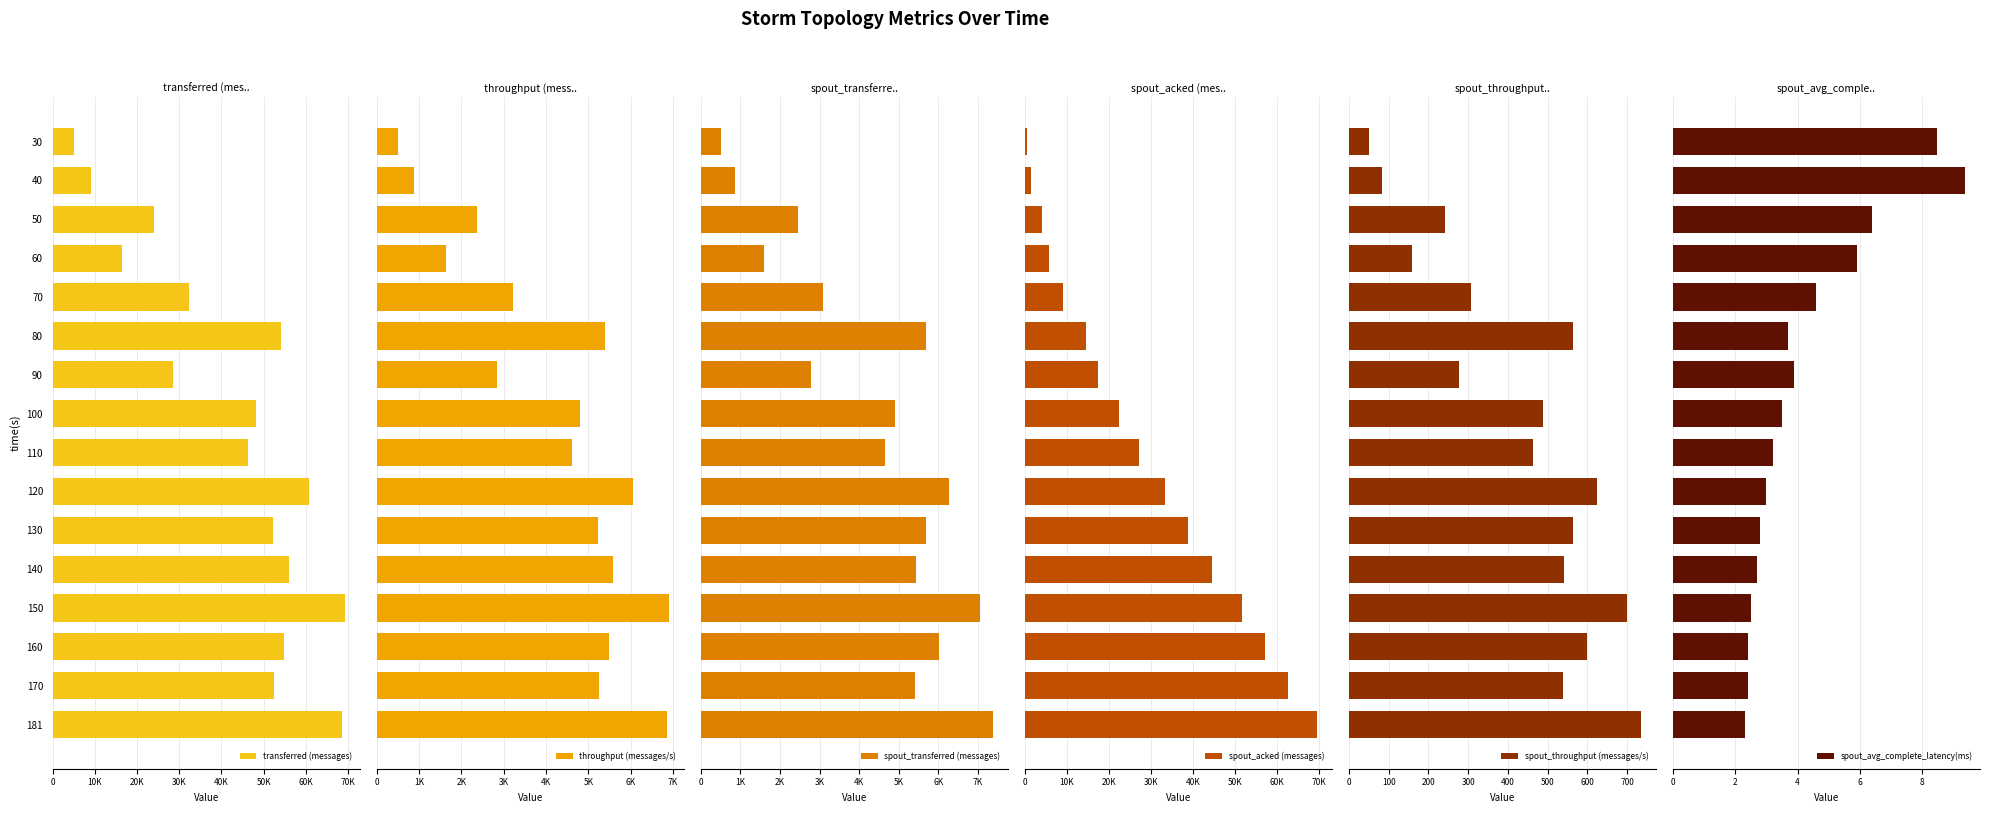

What is the maximum value for spout_throughput (messages/s)?

736